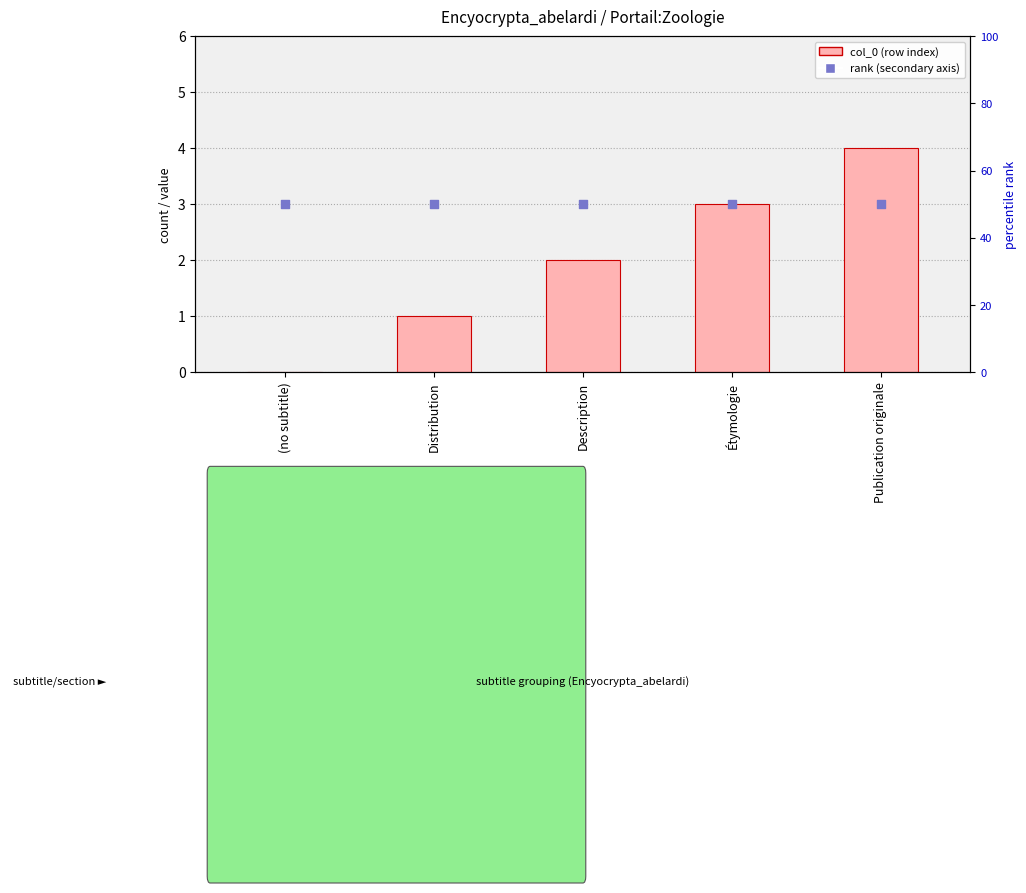

Which series contains the lowest Y value?

col_0 index